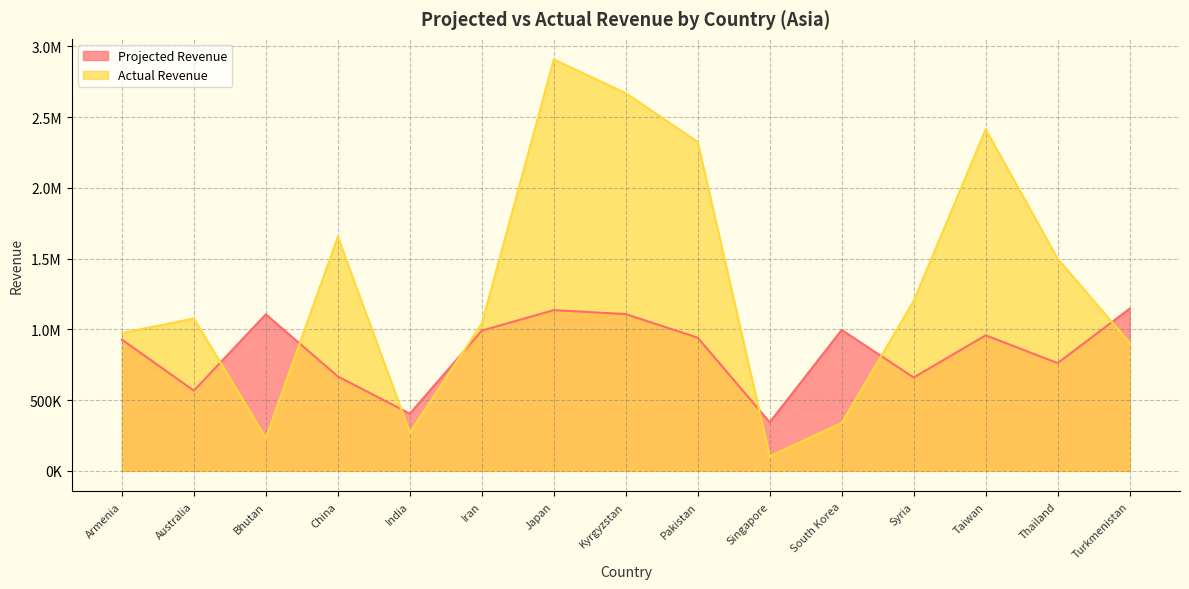

What is the greatest value displayed?

2908410.9